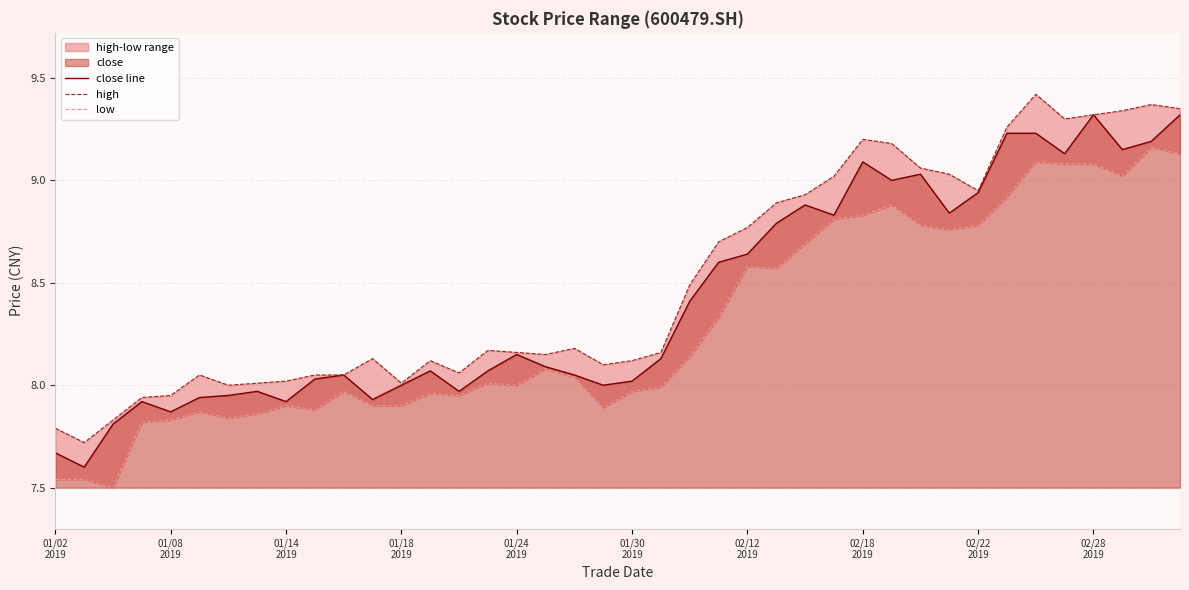

True or false: high and low intersect in this chart.

False